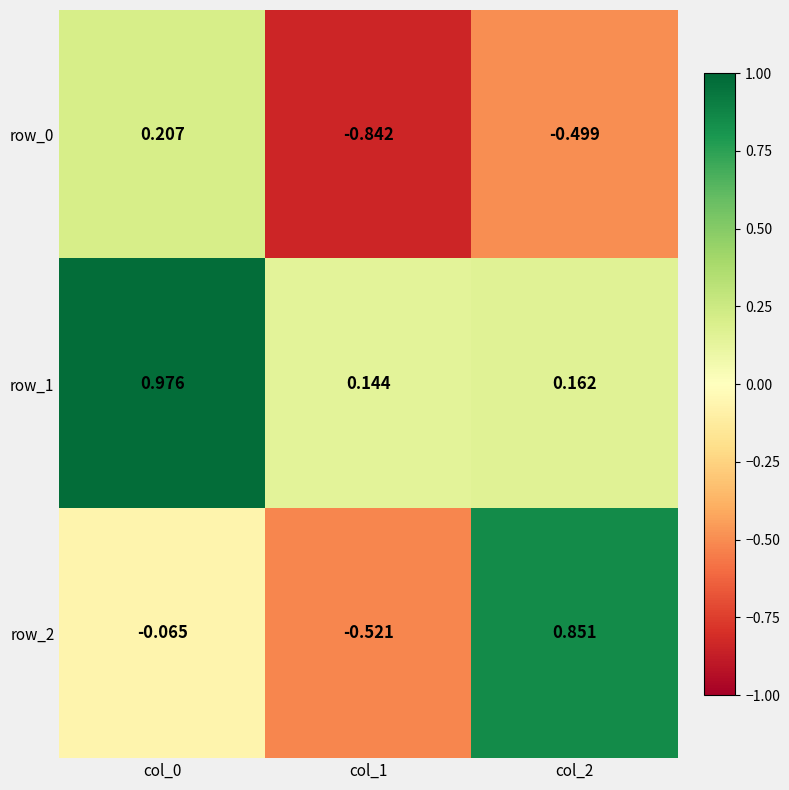

Rank the series by their maximum value, from highest to lowest.

row_1, row_2, row_0